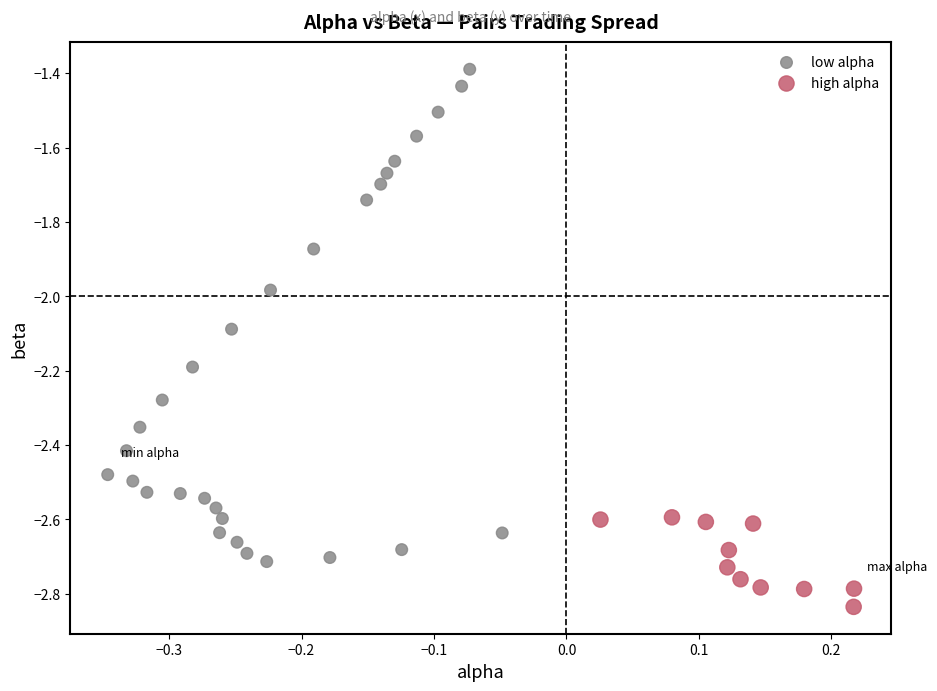

Which series contains the highest Y value?

low alpha